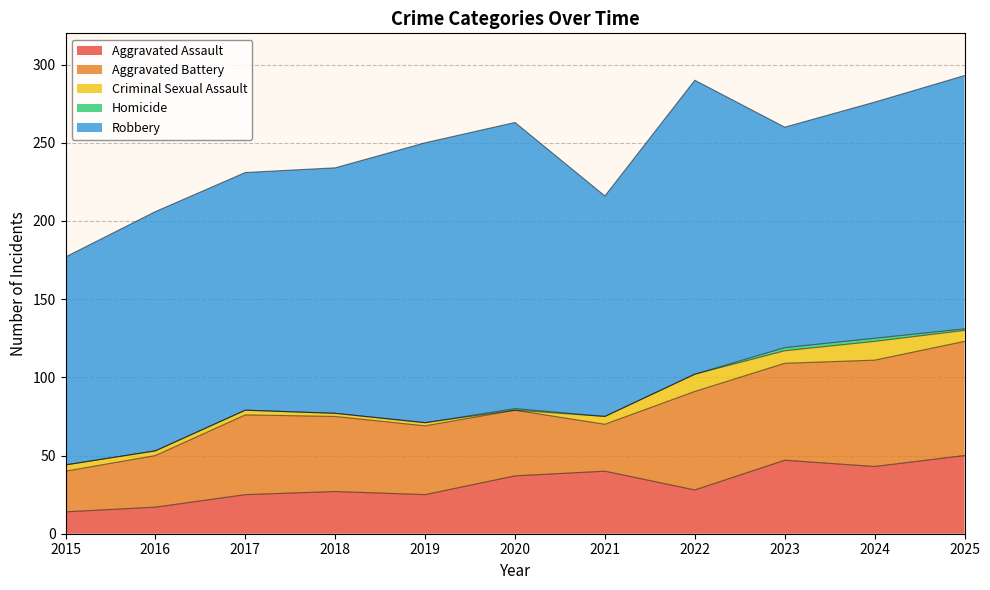

In Criminal Sexual Assault, how many points are higher than both neighbors (excluding endpoints)?

2